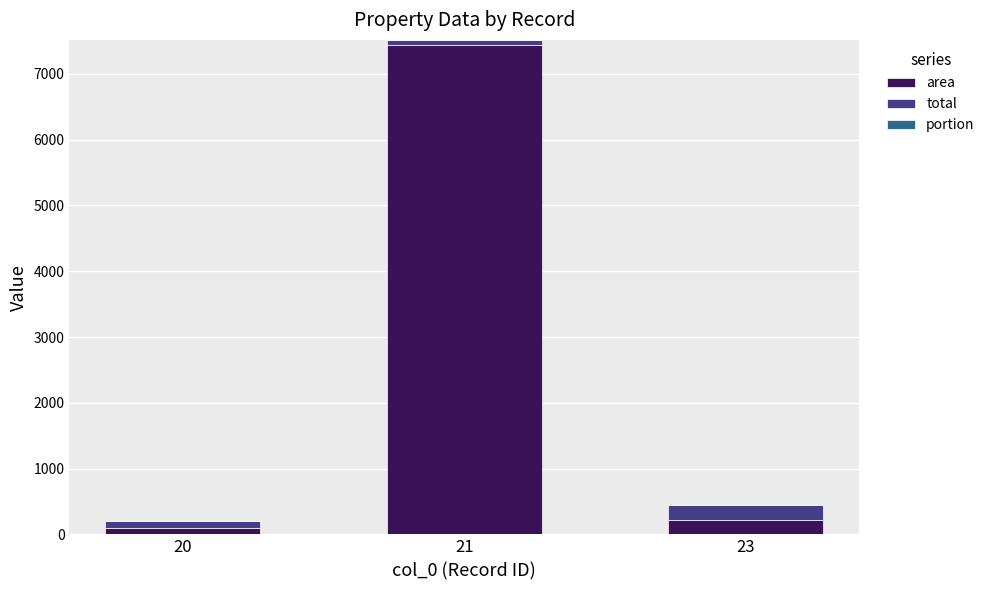

At which category is the sum across all series the highest?

21